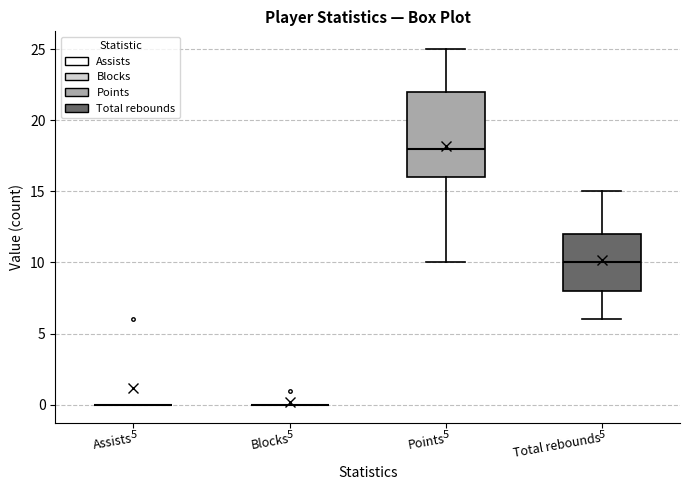

Which box is the tallest, from its lower edge to its upper edge?

Points